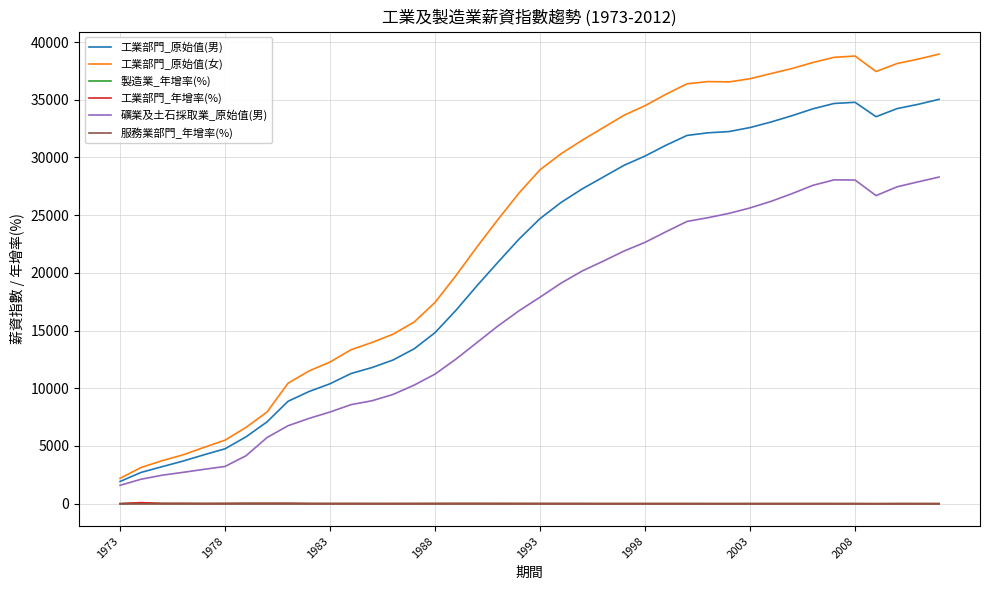

Does the chart have visible grid lines?

Yes